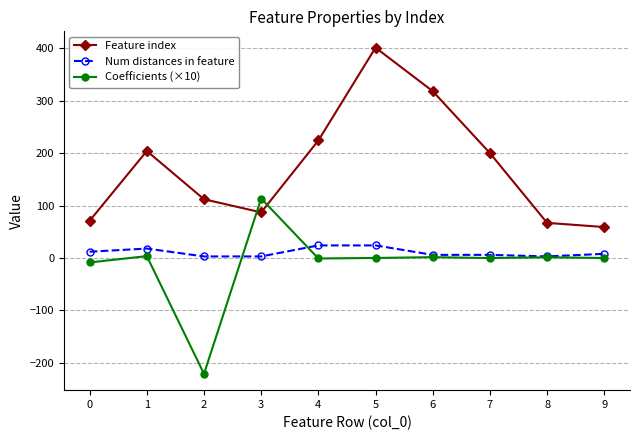

Is the value of Num distances in feature at 2 greater than the value of Feature index at 7?

No